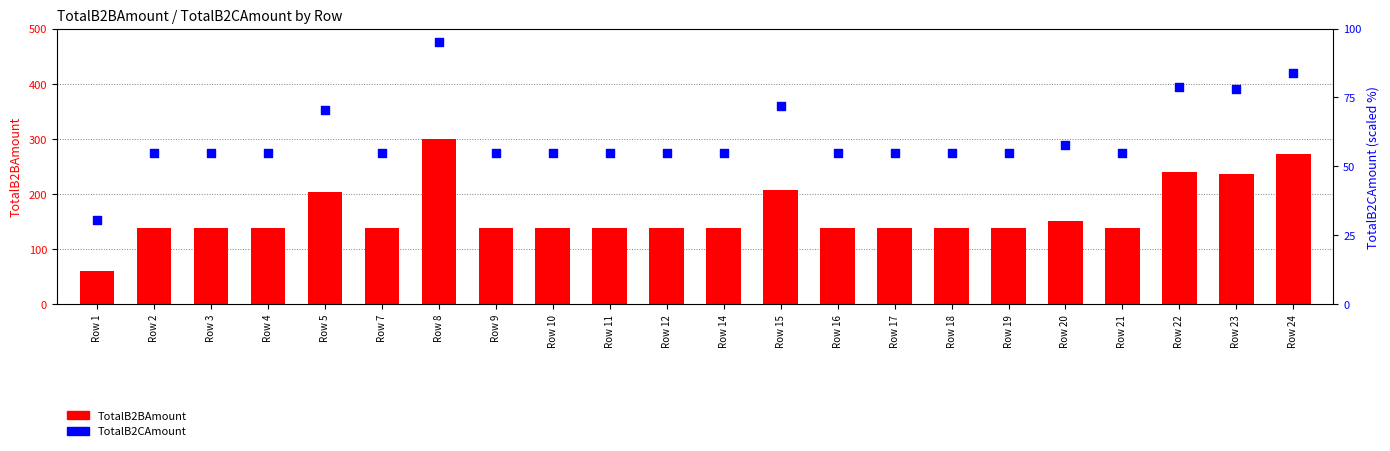

What are all the series names shown in the legend?

TotalB2BAmount, TotalB2CAmount